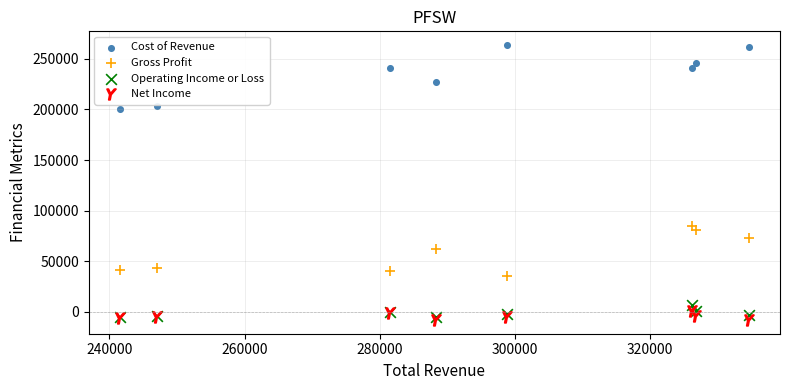

What are all the series names shown in the legend?

Cost of Revenue, Gross Profit, Operating Income or Loss, Net Income